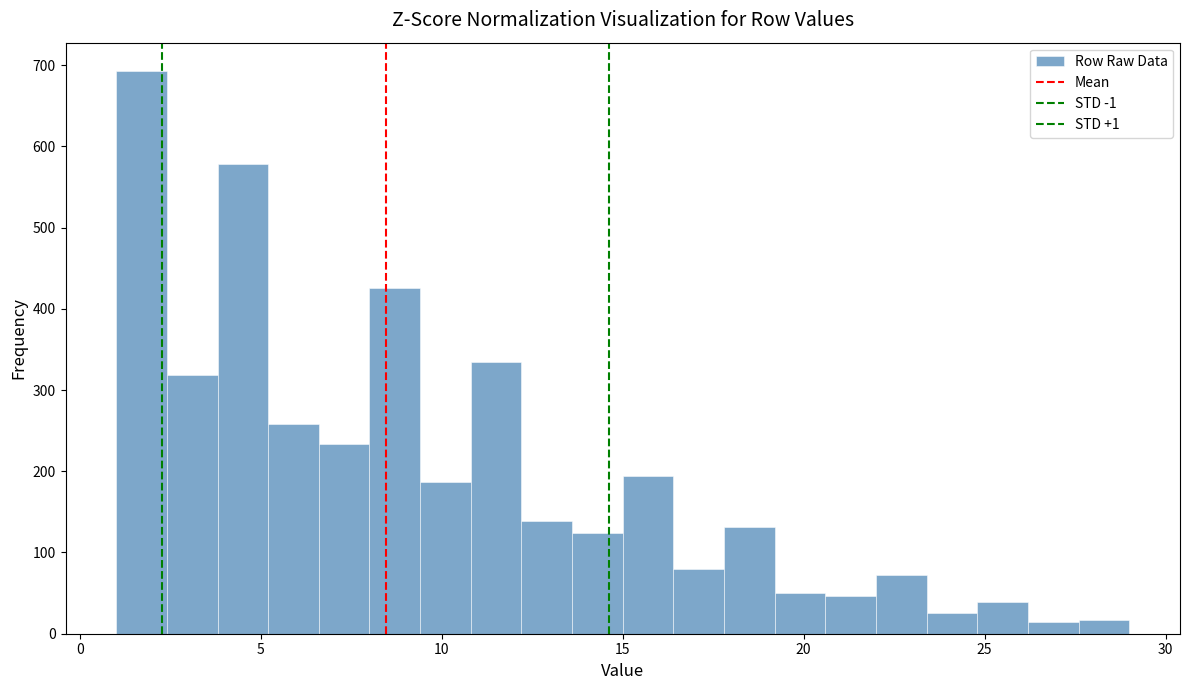

Around what value on the x-axis is the tallest bar? Give the approximate position of its centre, as read against the axis.

1.5